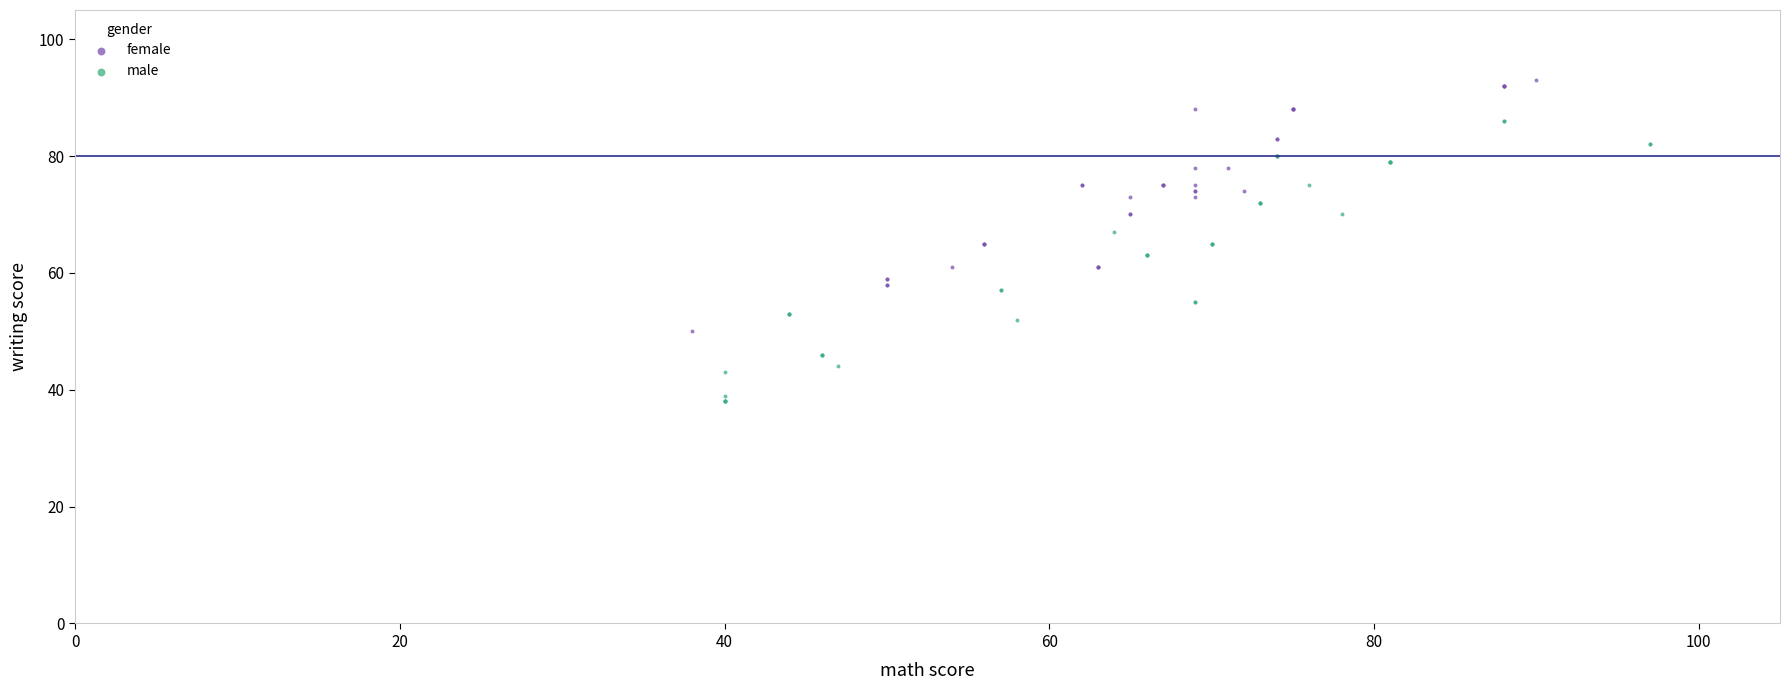

Which series has the widest spread of Y values?

male